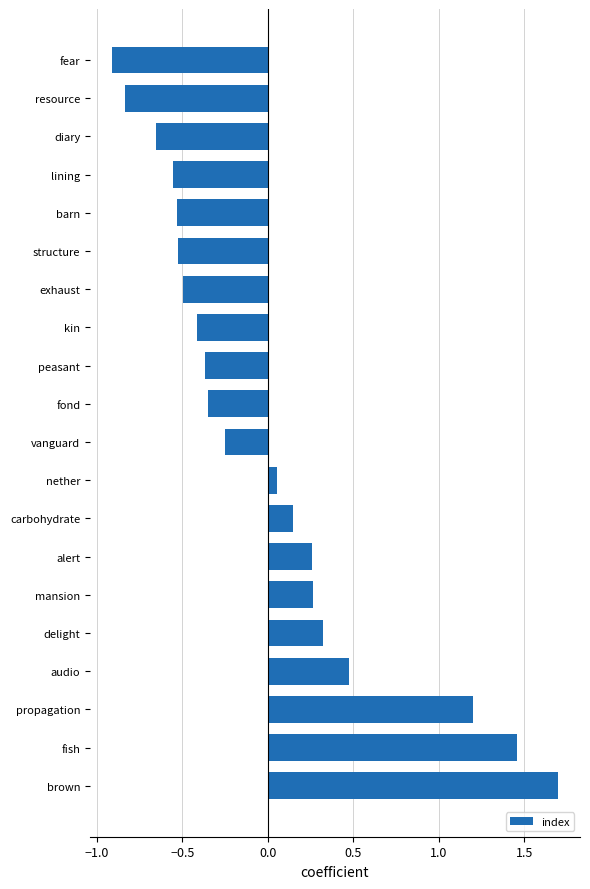

At which label is the value closest to 0?

nether